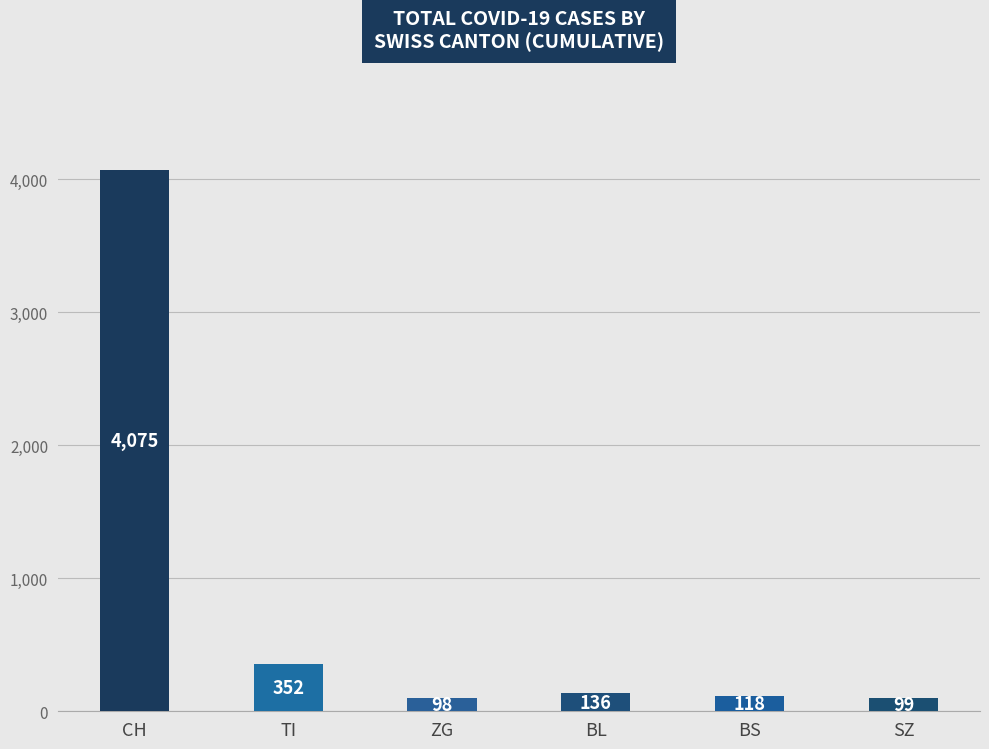

Where is the data nearest to the value 2086?

TI